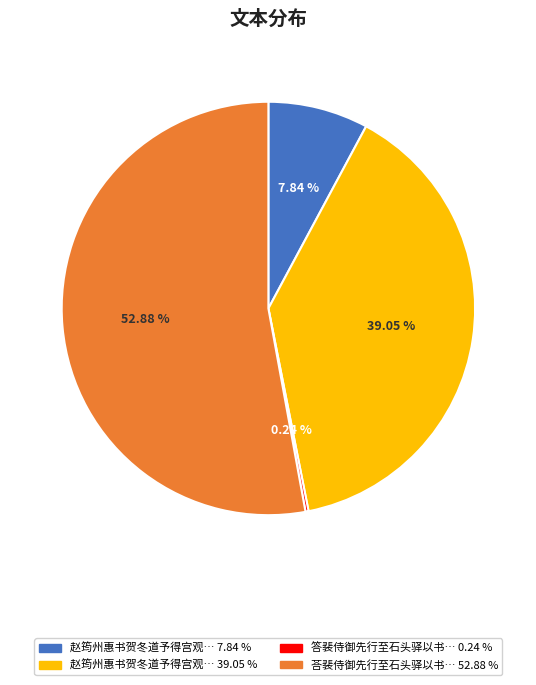

Is there any slice that represents more than half of the pie?

Yes